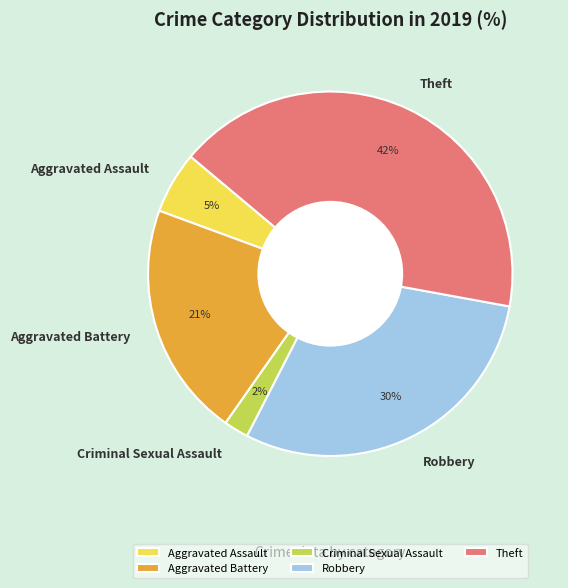

Is it true that Robbery is 24% of the pie?

False